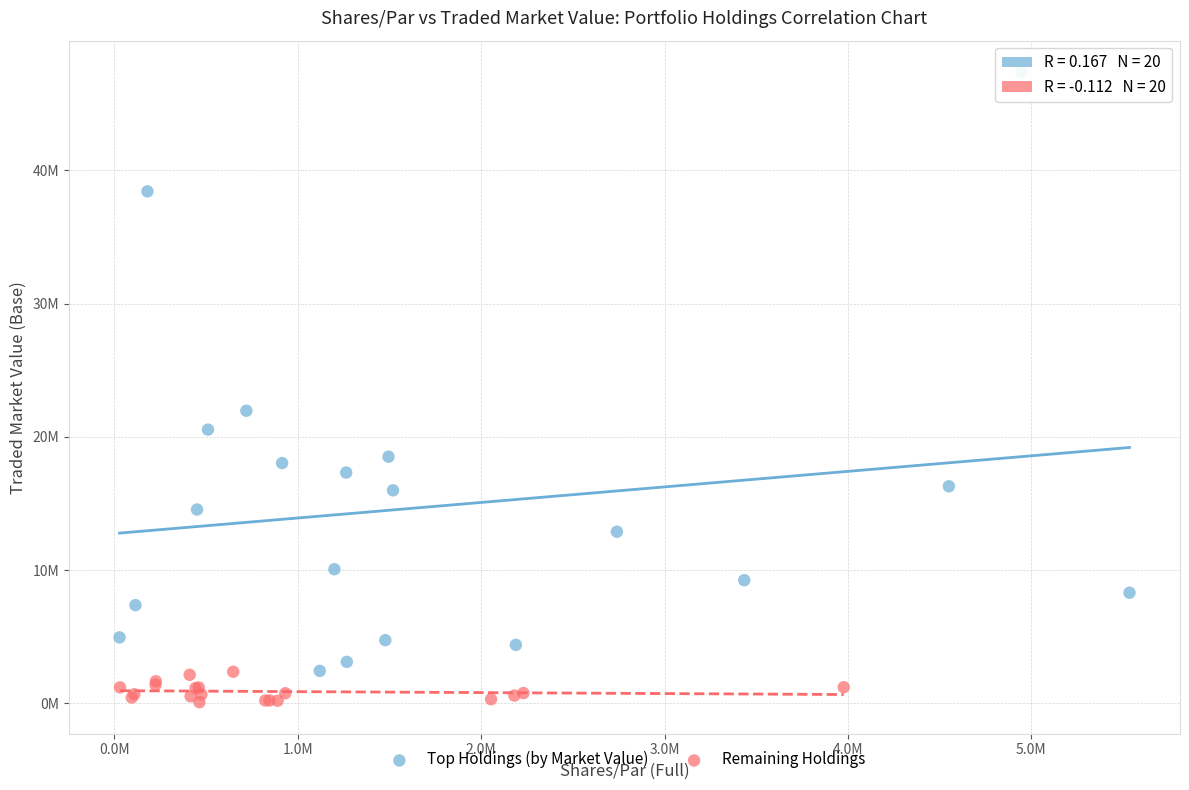

Which series has the largest Y range (max minus min)?

Top Holdings (by Market Value)